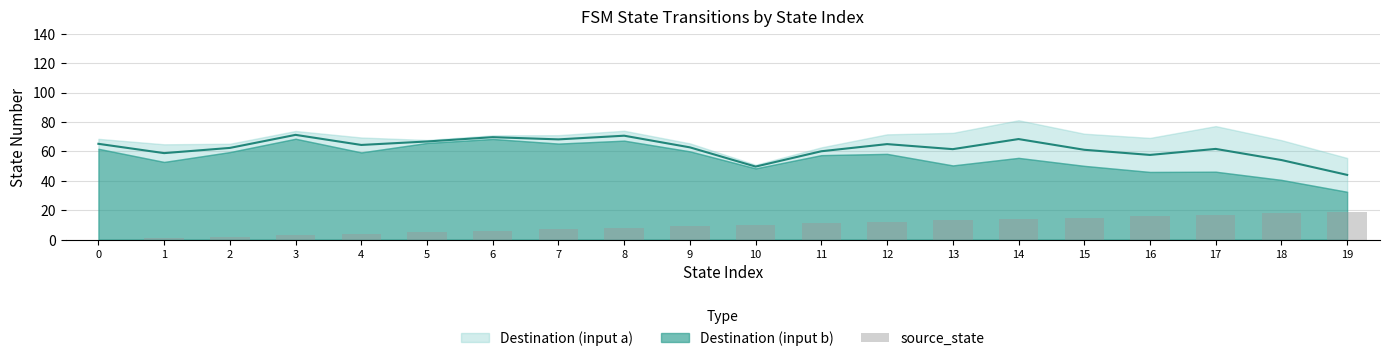

What is the value of the 3rd bar from the left?

2